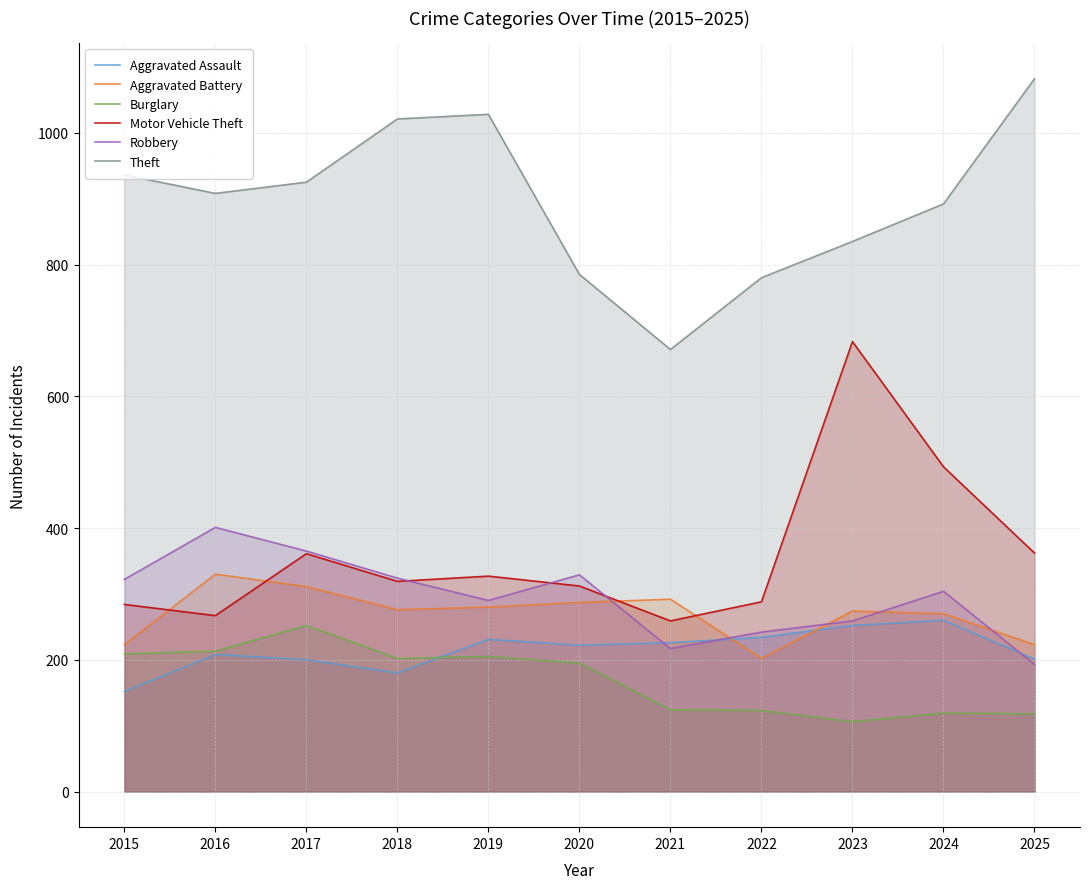

List the labels in order of Burglary value, smallest first.

2023, 2025, 2024, 2022, 2021, 2020, 2018, 2019, 2015, 2016, 2017